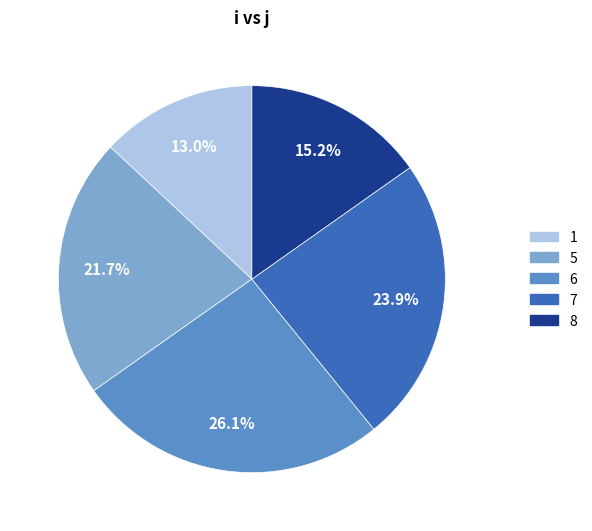

To the nearest percent, what is the difference between the largest and smallest slice percentages?

13%